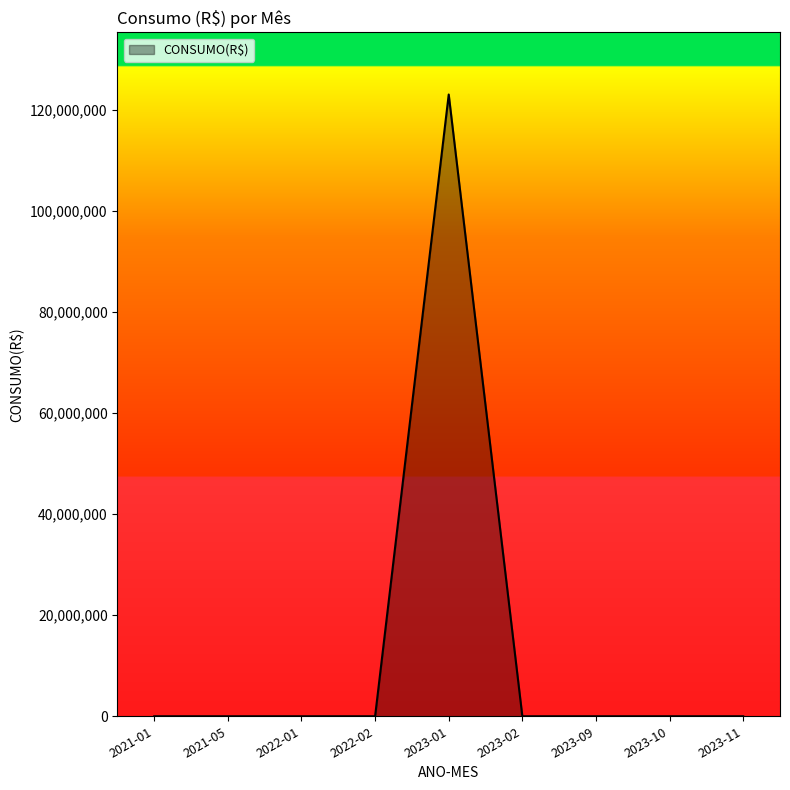

What is the difference between the maximum and minimum values?

123122901